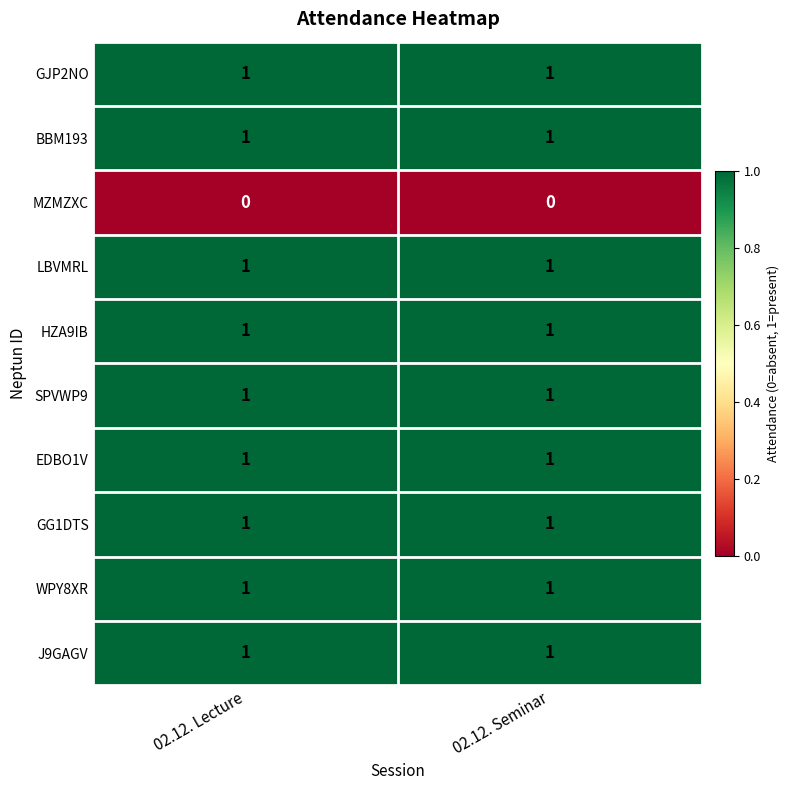

Is it true that BBM193 equals 1 at 02.12. Lecture?

True